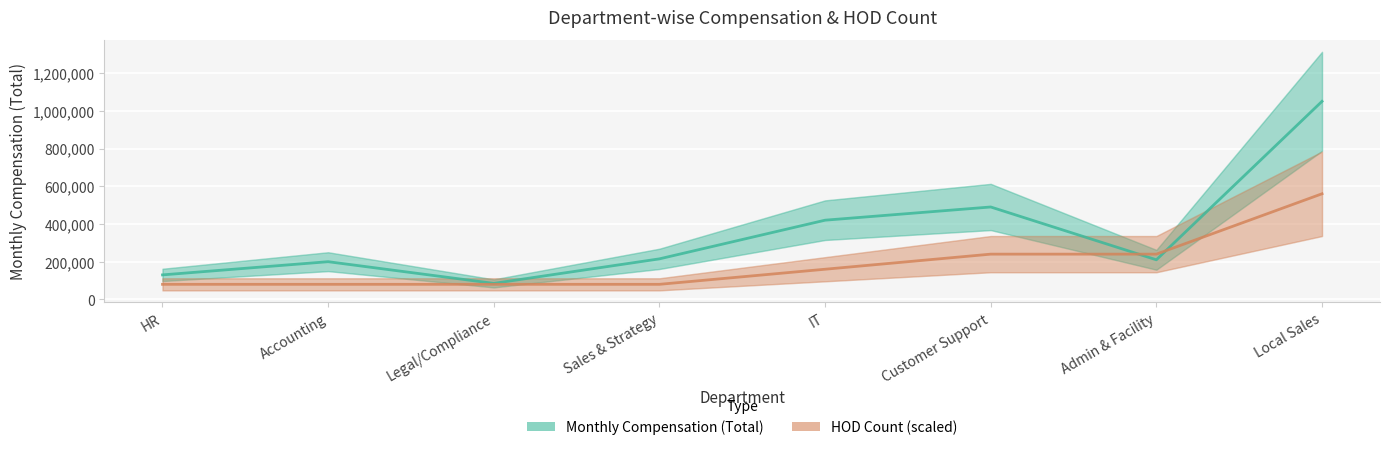

Between which two adjacent categories do HOD Count (scaled) and Monthly Compensation (Total) first intersect?

Customer Support and Admin & Facility